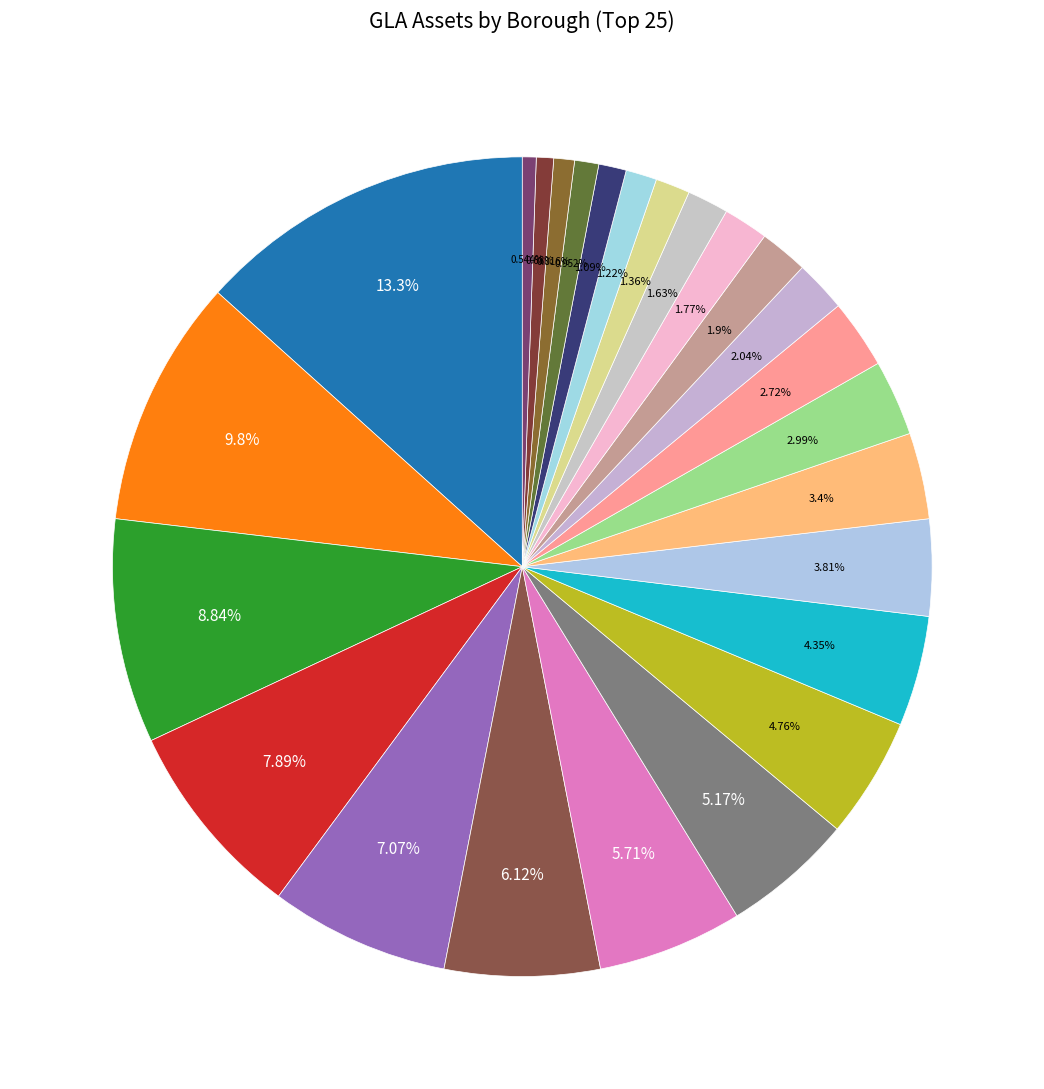

Count the number of slices in the pie.

25